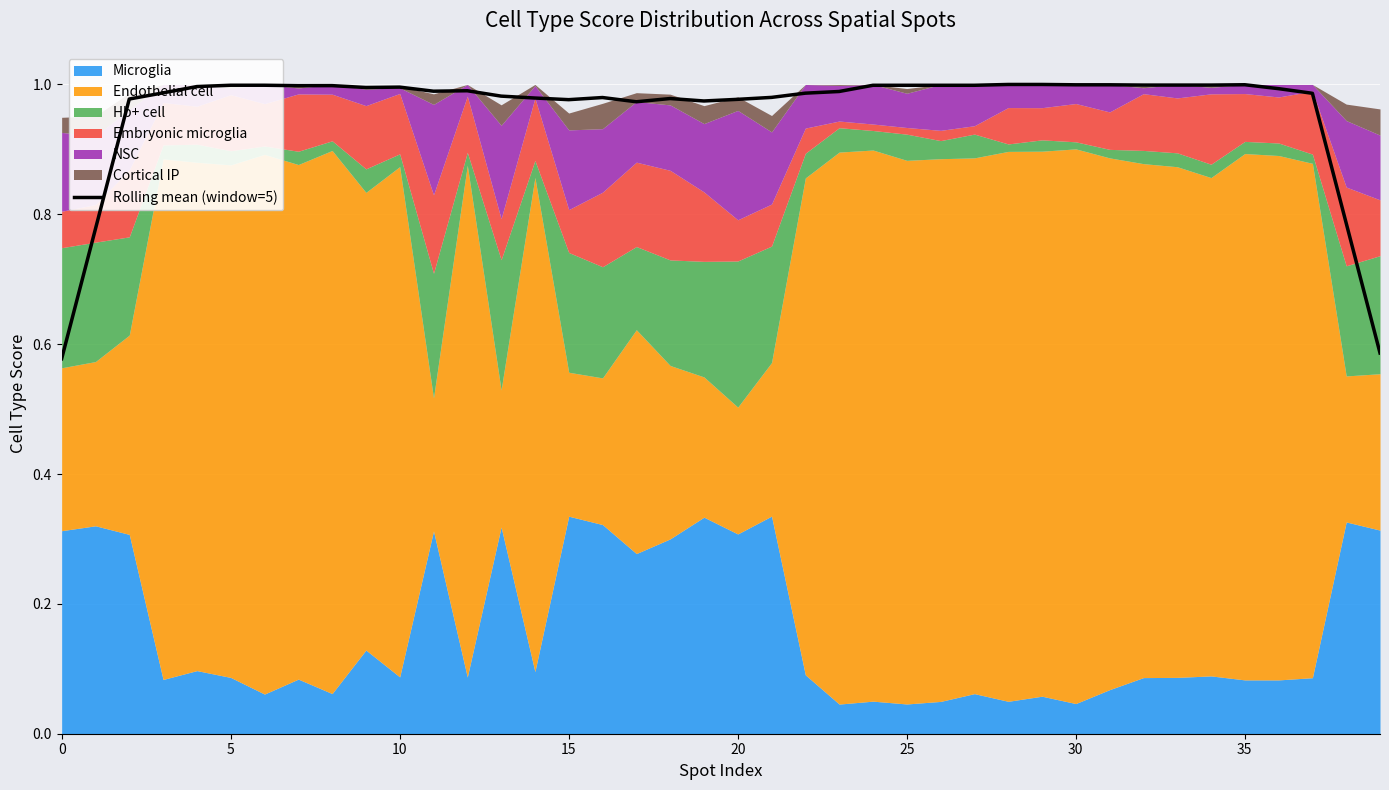

The value at 15 is 1.7. True or false?

False